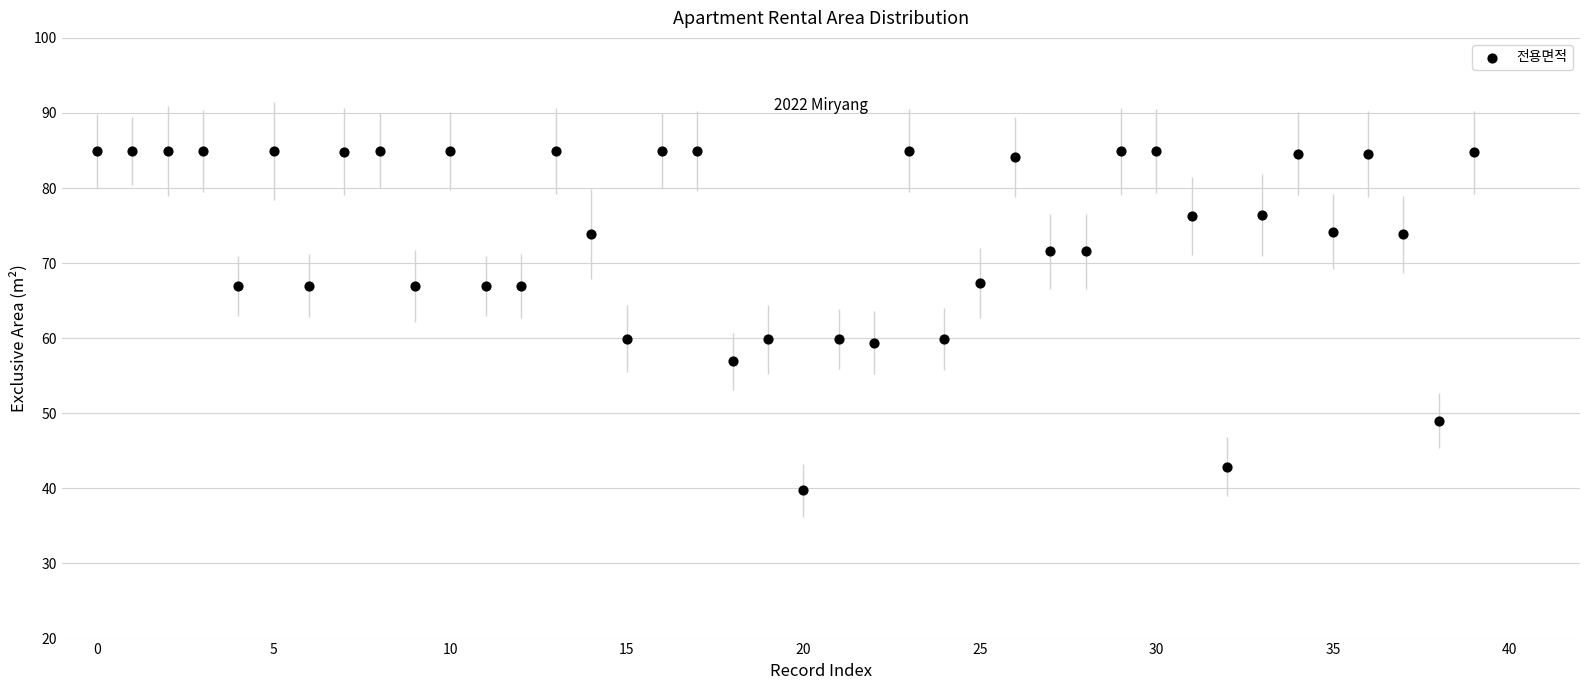

What is the range of Y values (max minus min)?

45.2